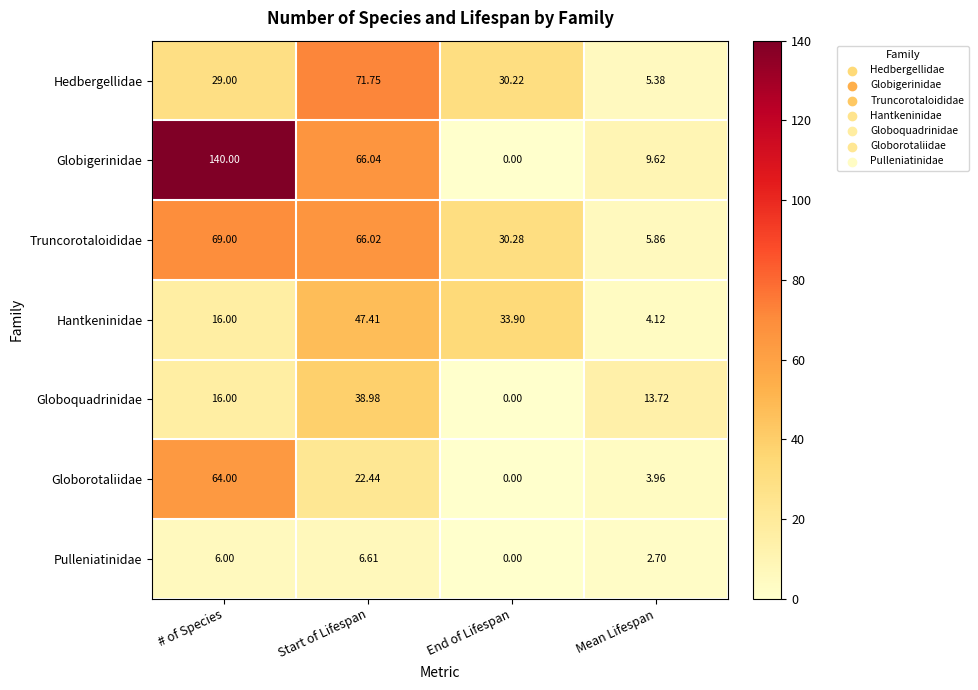

At which label is Globigerinidae closest to 70?

Start of Lifespan